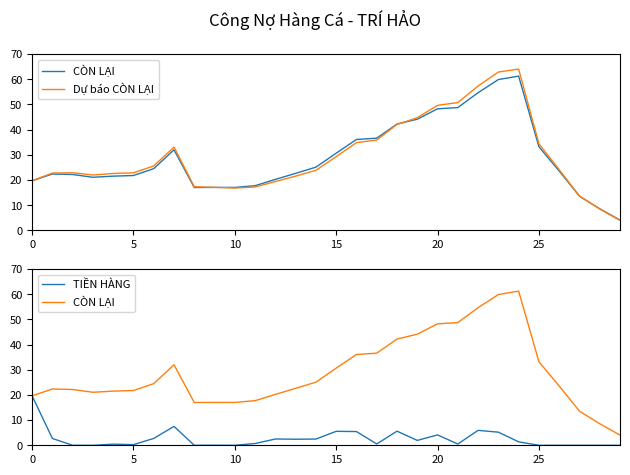

Is this an area chart (filled region under the line)?

No